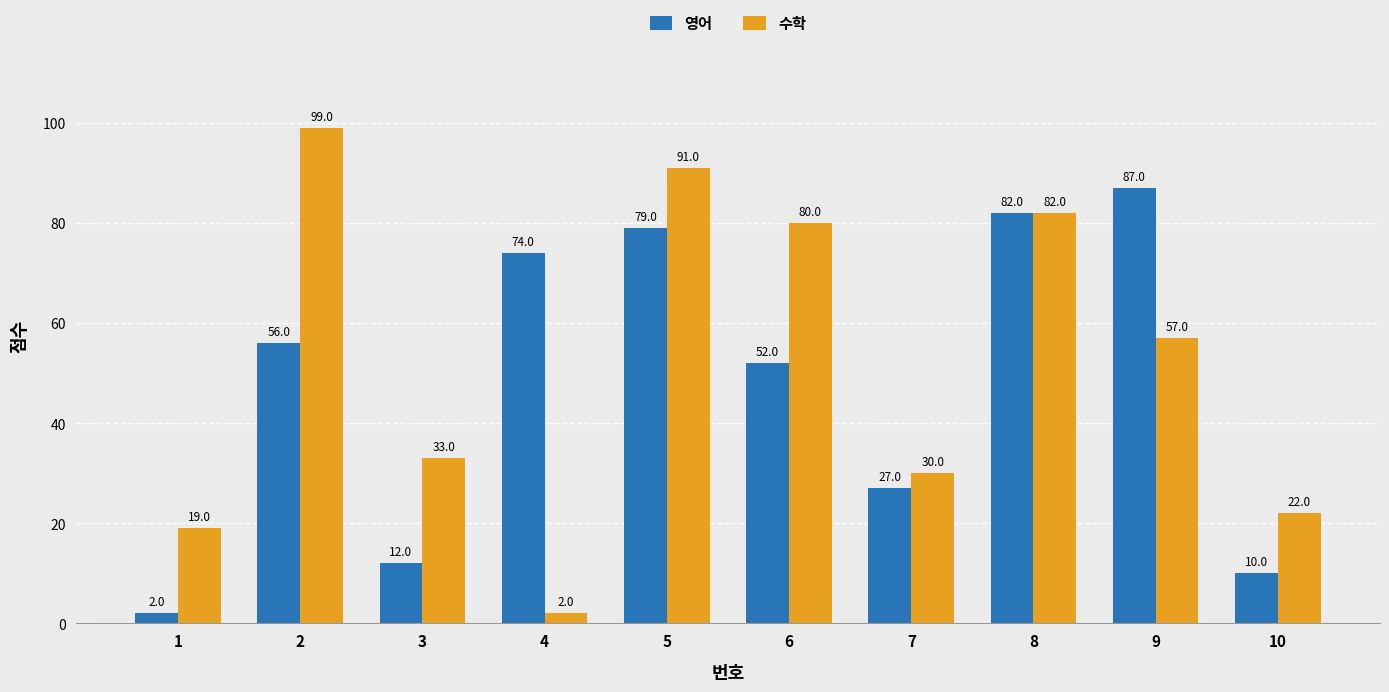

What is the total value across all series at 6?

132